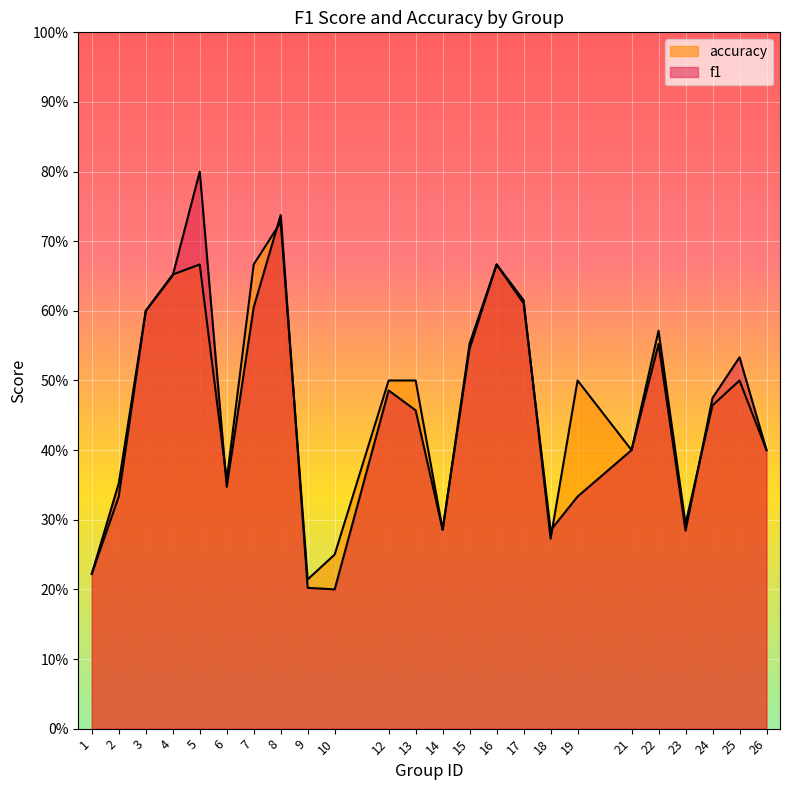

Reading left to right, what are all the values shown in this chart?

f1: 0.2	0.4	0.6	0.7	0.8	0.3	0.6	0.7	0.2	0.2	0.5	0.5	0.3	0.6	0.7	0.6	0.3	0.3	0.4	0.6	0.3	0.5	0.5	0.4
accuracy: 0.2	0.3	0.6	0.7	0.7	0.4	0.7	0.7	0.2	0.2	0.5	0.5	0.3	0.5	0.7	0.6	0.3	0.5	0.4	0.6	0.3	0.5	0.5	0.4